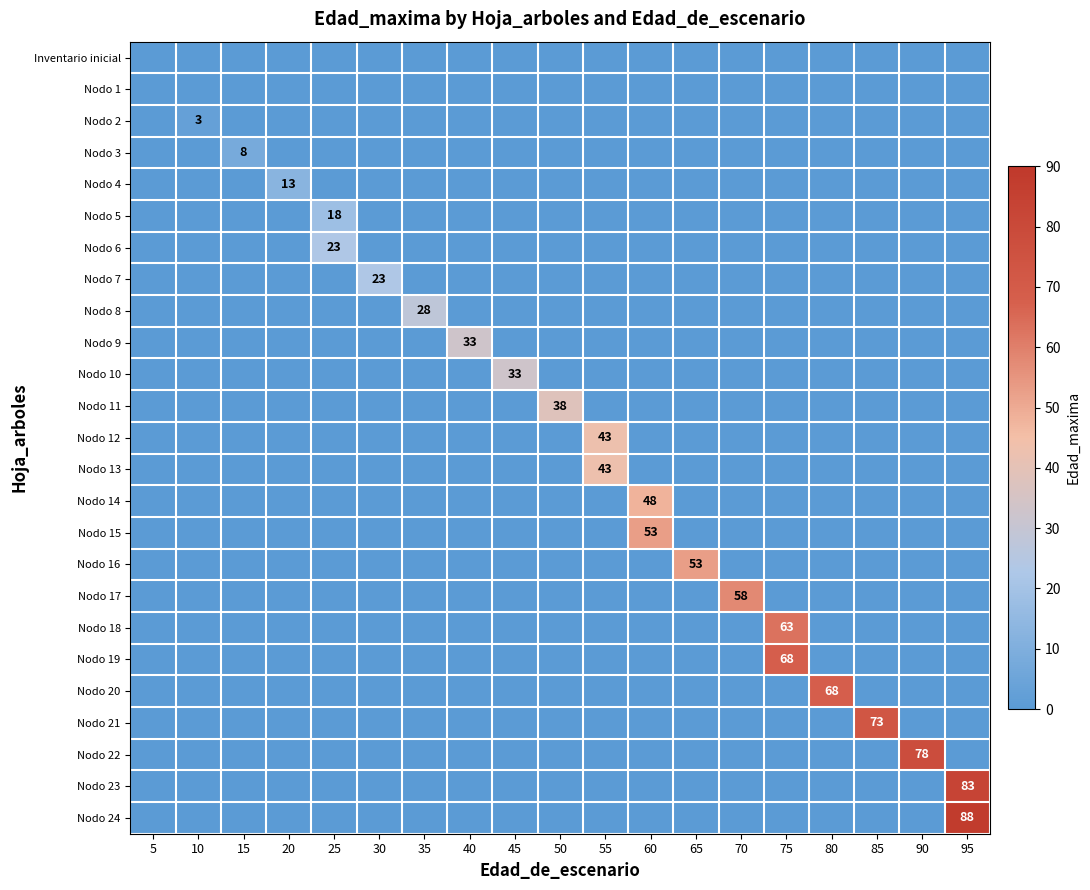

True or false: Nodo 9 has a value of 48 at 40.

False